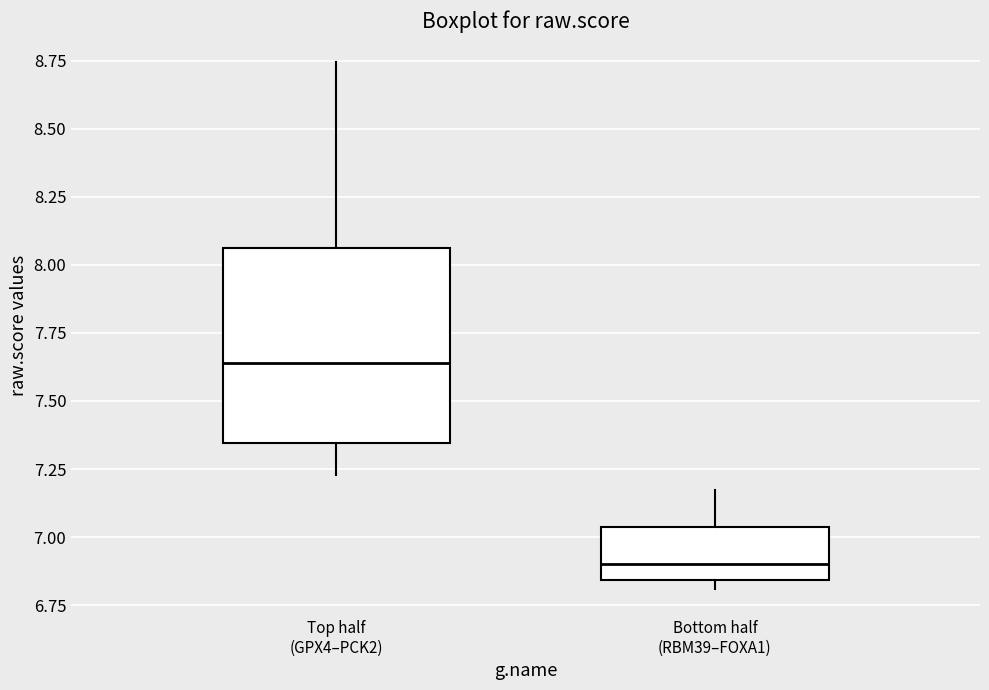

Reading left to right, transcribe this box plot: for each box, give where its median line is, the range the box spans, and where its two whiskers end, as read against the y-axis. The values are not printed on the chart, so give them approximately, as read against the axis.

Top half (GPX4–PCK2): median 7.65, box 7.35 to 8.05, whiskers 7.25 to 8.75
Bottom half (RBM39–FOXA1): median 6.90, box 6.85 to 7.05, whiskers 6.80 to 7.15